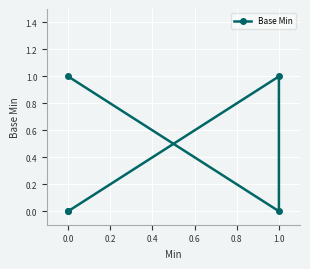

What is the change in value from −0.2 to 0.6?

+1